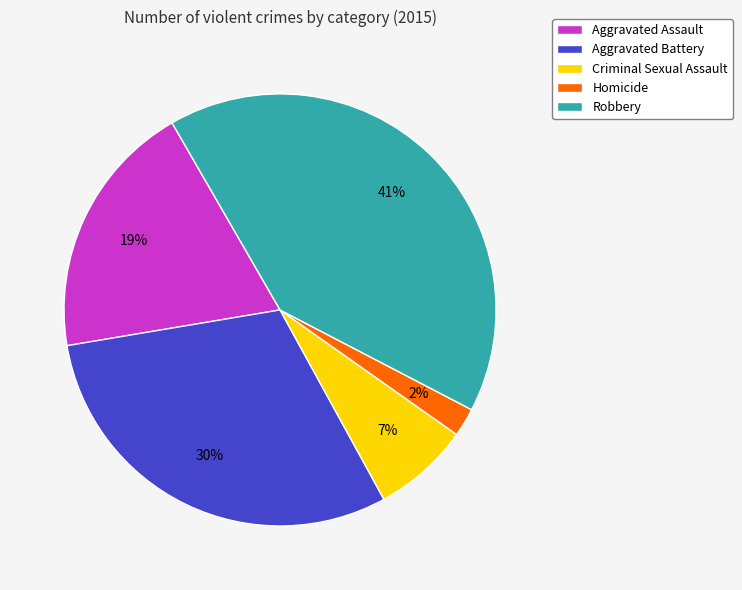

Is there any slice that represents more than half of the pie?

No